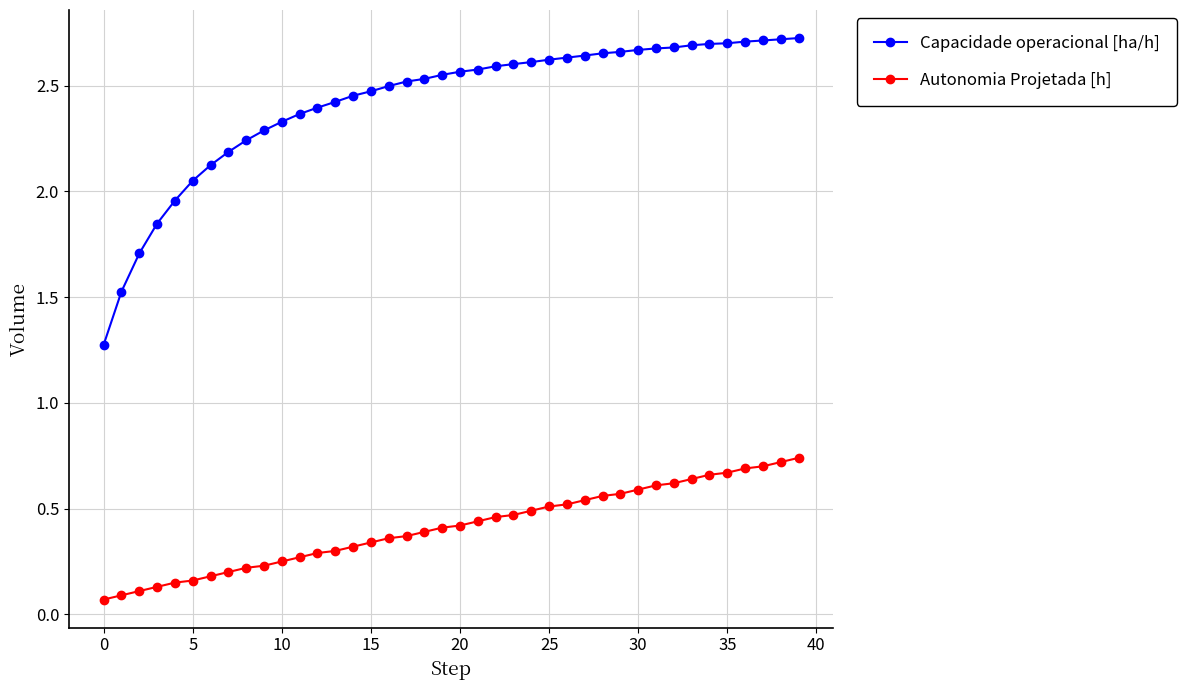

How many lines are shown in the chart?

2